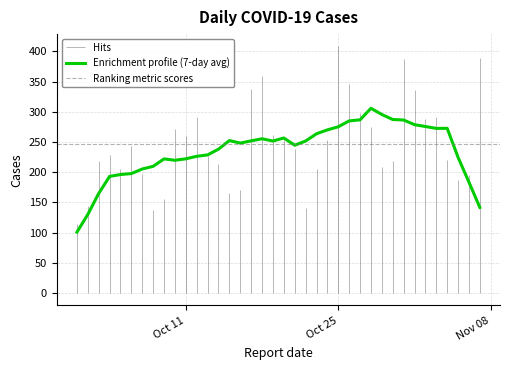

The value at 2022-10-06 is 365. True or false?

False